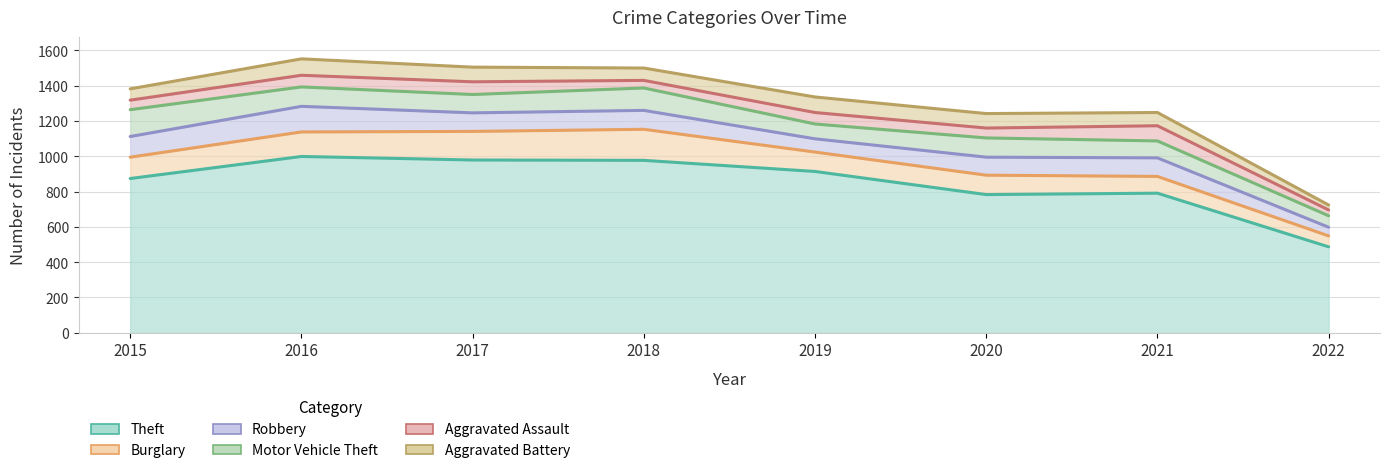

What are all the series names shown in the legend?

Theft, Burglary, Robbery, Motor Vehicle Theft, Aggravated Assault, Aggravated Battery